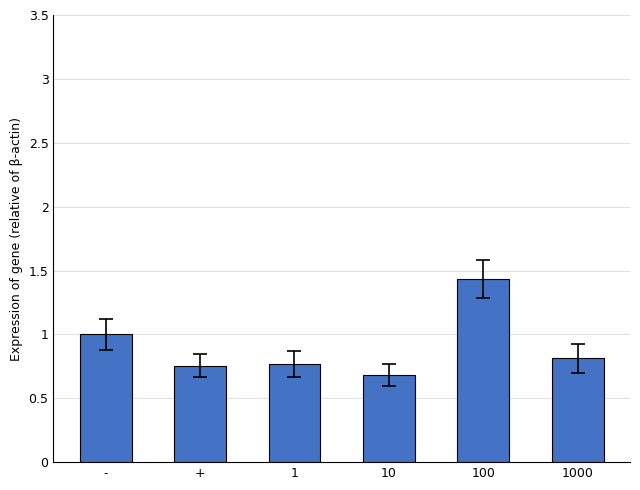

True or false: the data shows 0.5 at 100.

False